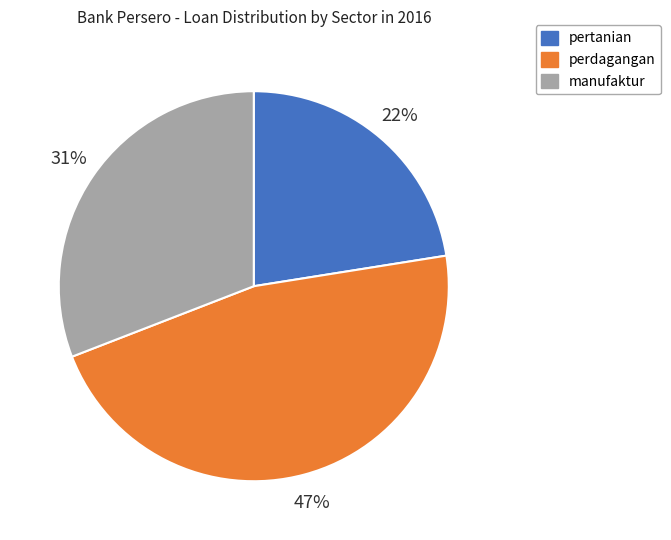

Rank the categories by value from highest to lowest.

perdagangan, manufaktur, pertanian